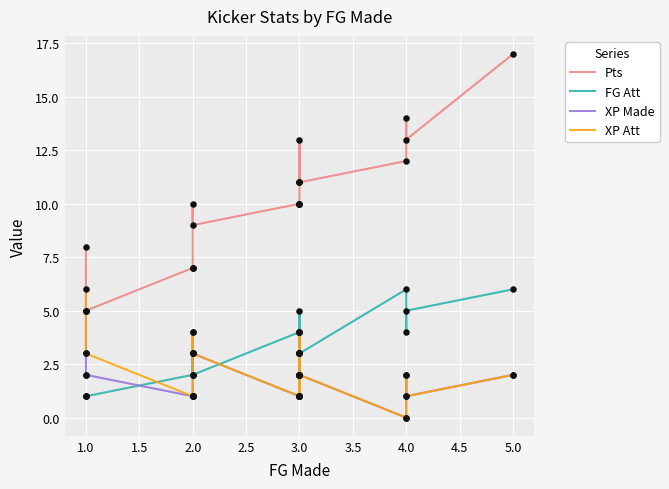

Which series reaches the maximum Y coordinate?

Pts